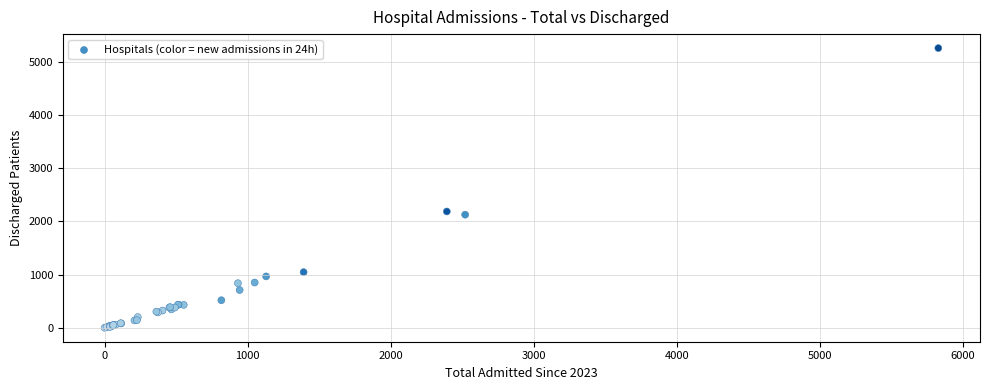

What Y value in the scatter plot is closest to 2628?

2185